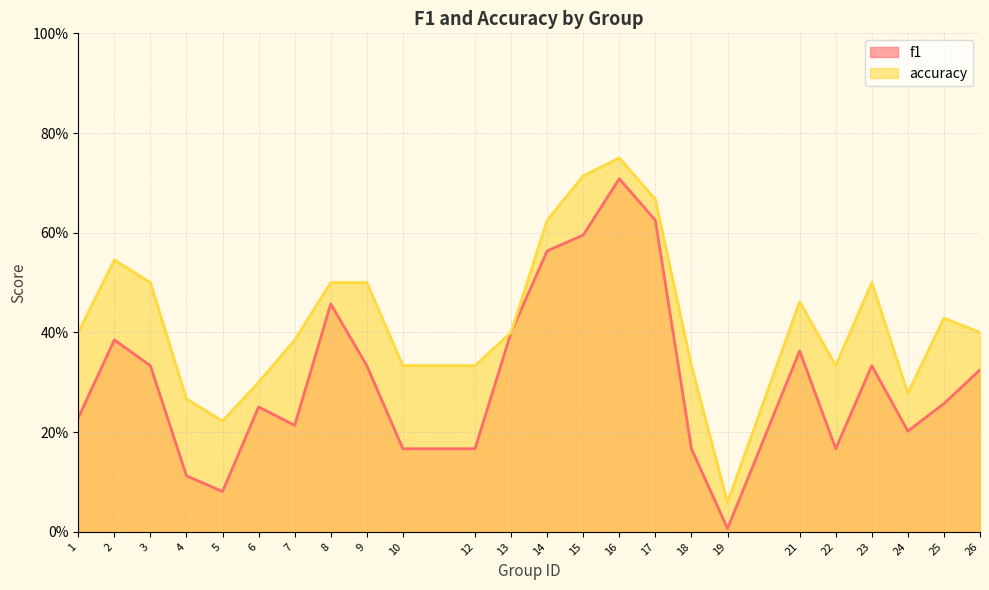

Rank the categories by accuracy value from highest to lowest.

16, 15, 17, 14, 2, 3, 8, 9, 23, 21, 25, 1, 13, 26, 7, 10, 12, 18, 22, 6, 24, 4, 5, 19